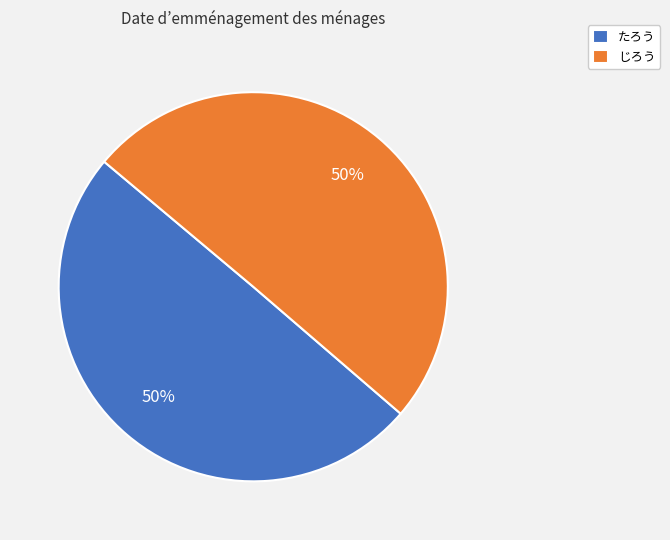

Is it true that たろう is 50% of the pie?

True